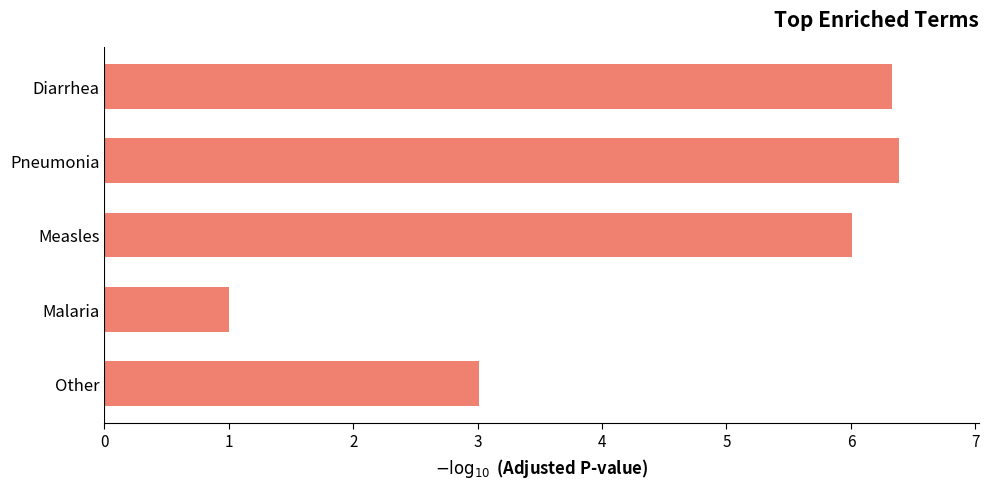

Reading top to bottom, extract all data points from this chart.

Diarrhea=6.3	Pneumonia=6.4	Measles=6.0	Malaria=1.0	Other=3.0